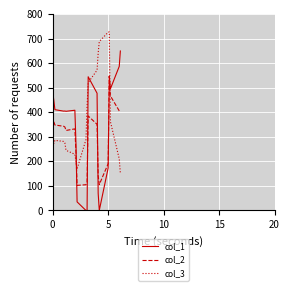

What is the lowest value of the col_2 series?

102.3